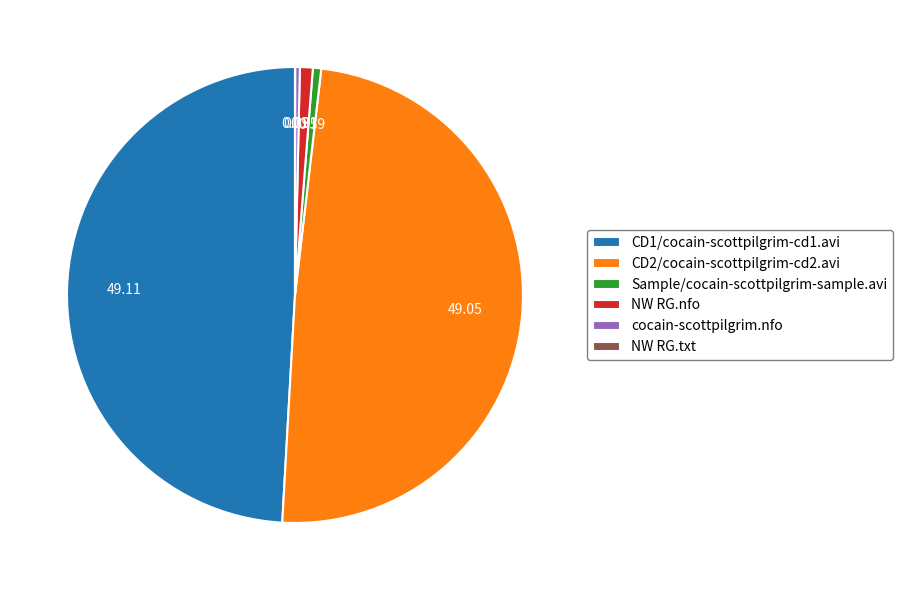

Is there any slice that represents more than half of the pie?

No